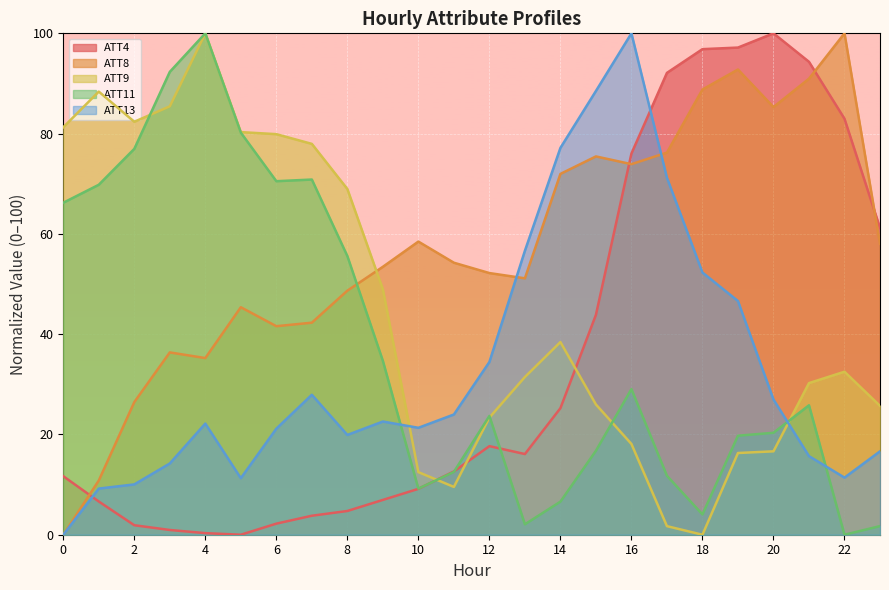

At which label does ATT4 first exceed 16?

12